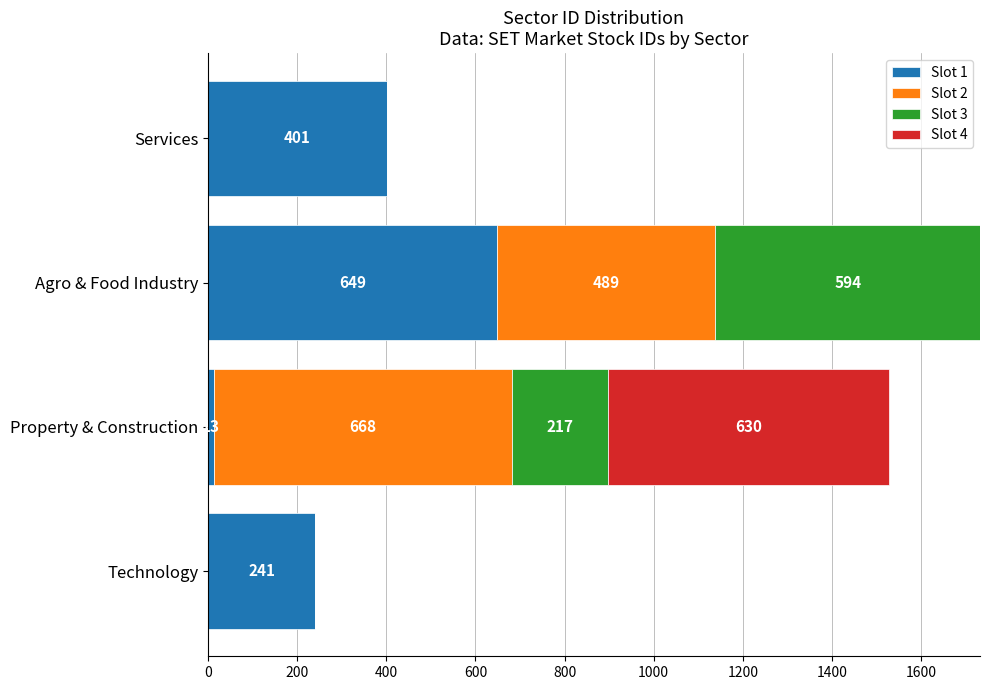

Where is Slot 1 nearest to the value 331?

Services